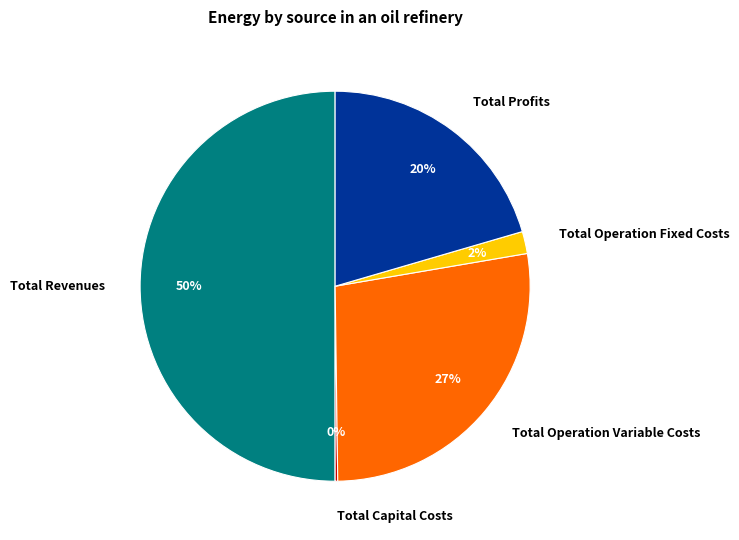

True or false: Total Operation Variable Costs accounts for 41% of the total.

False